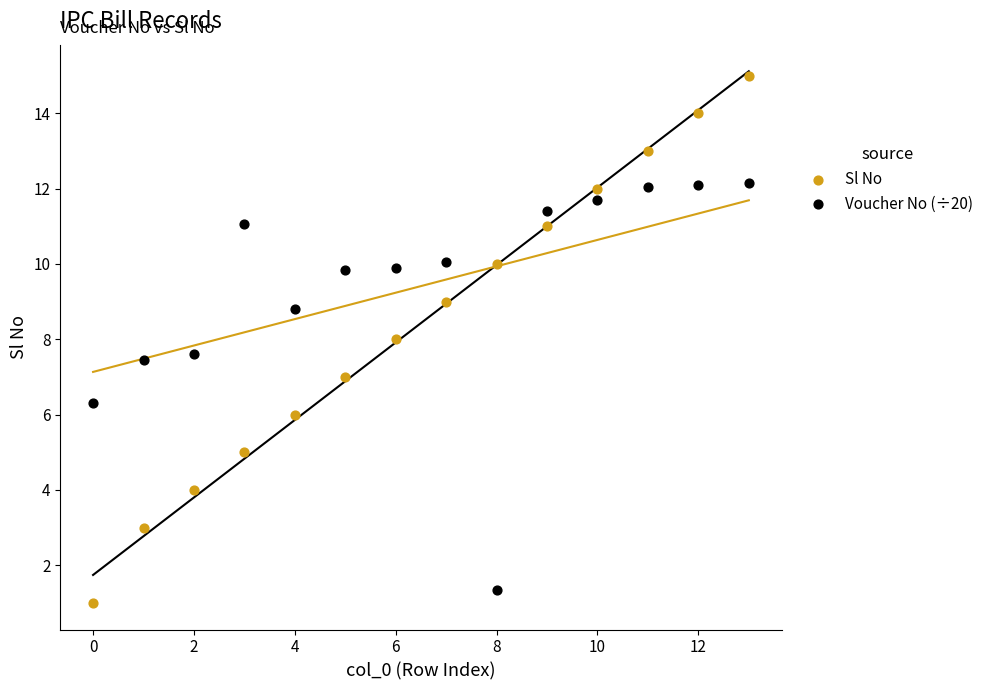

What are all the series names shown in the legend?

Sl No, Voucher No (÷20)